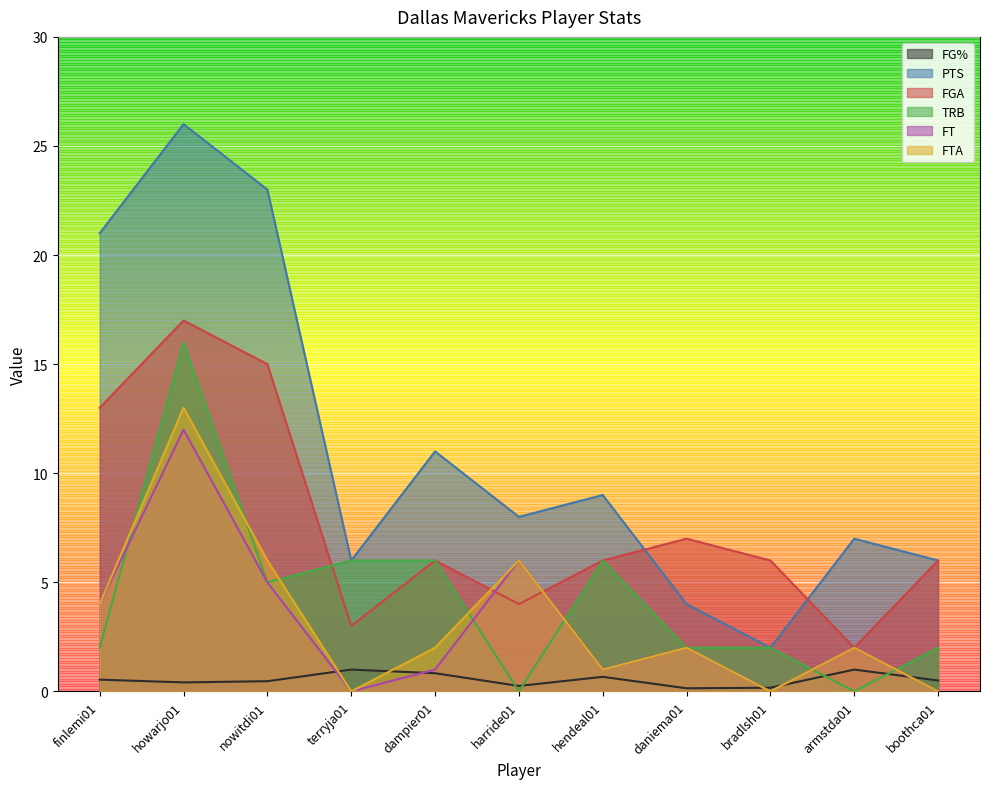

What is the maximum value shown in the chart?

26.0